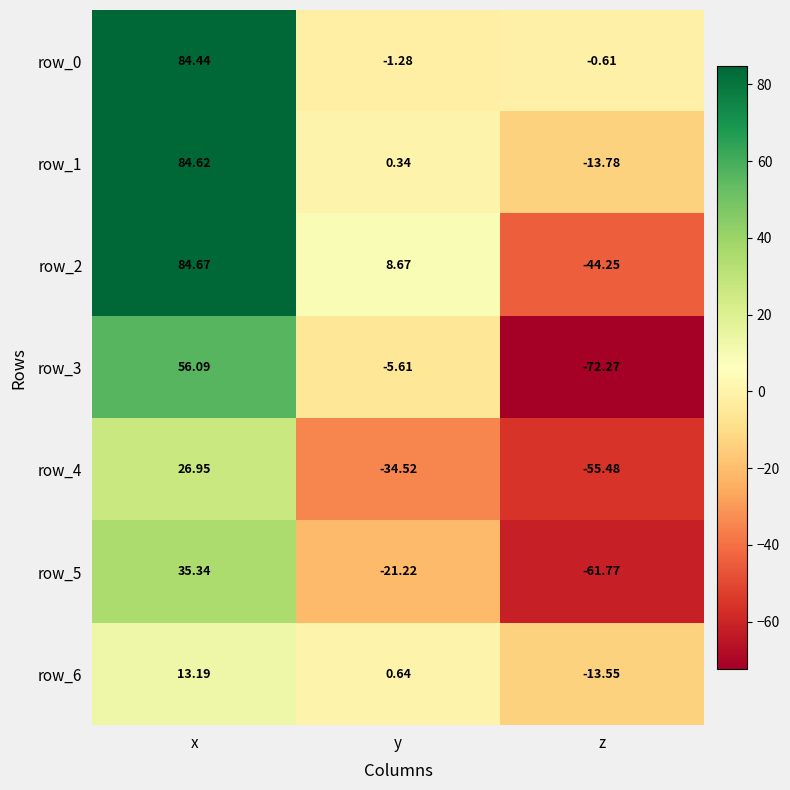

What value does the row_3 series have at y?

-5.6